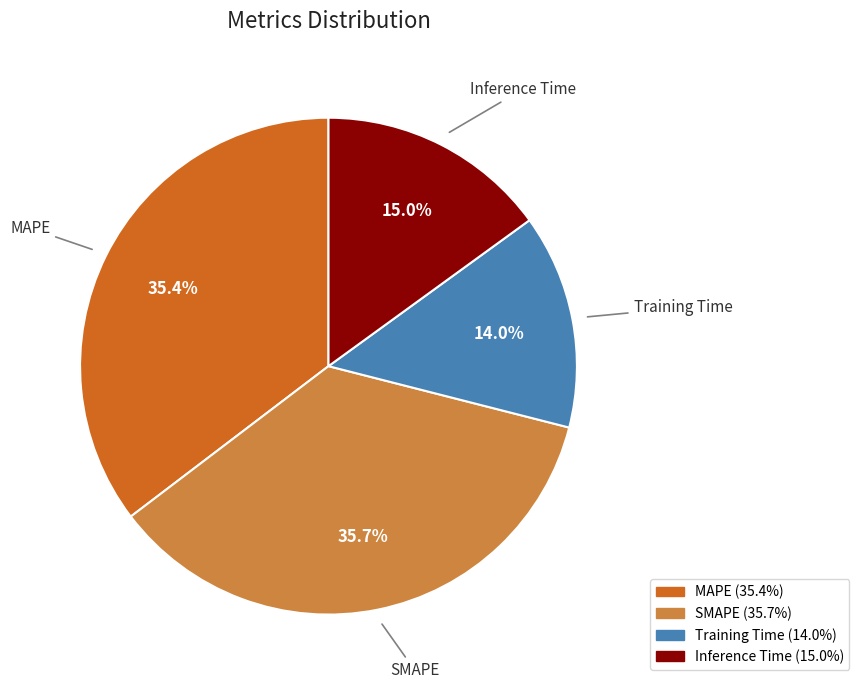

What is the smallest slice in the pie chart?

Training Time